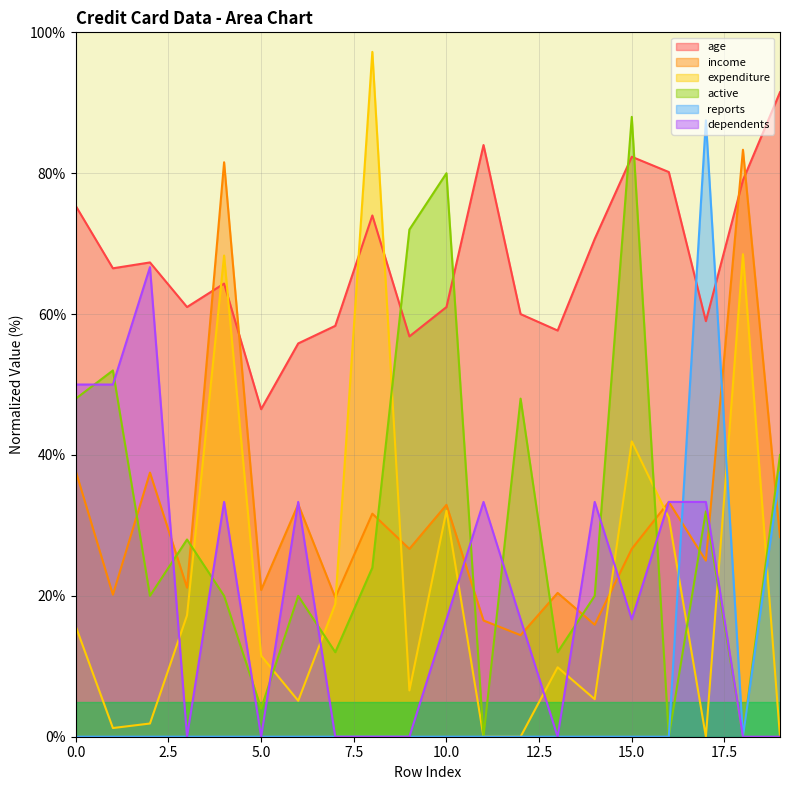

What is the value of the income point at the 11th from the left?

32.9